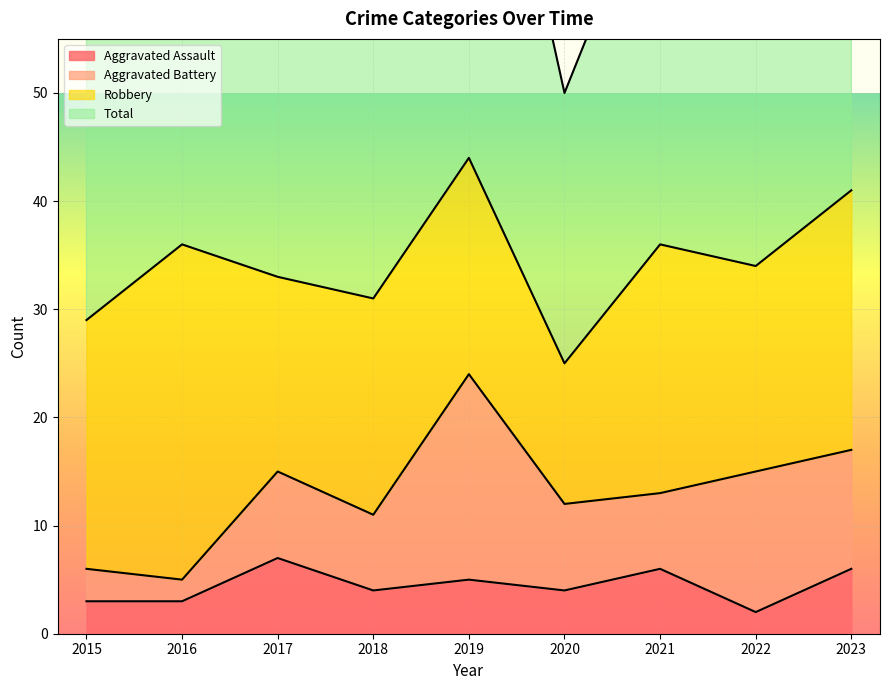

What is the highest value of the Aggravated Assault series?

7